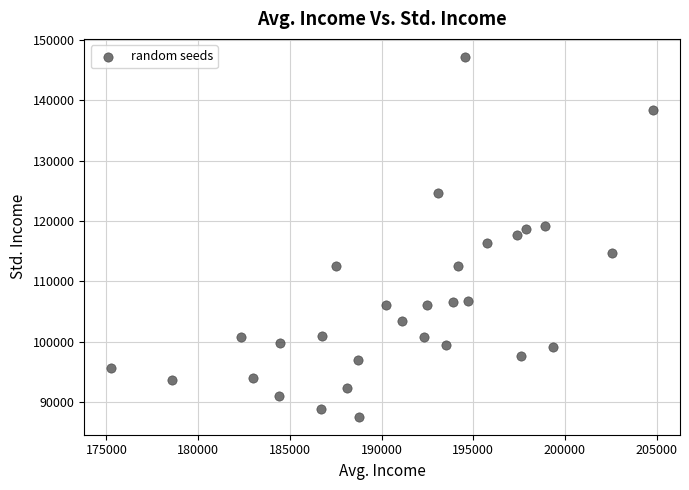

What is the range of X values (max minus min)?

29527.6